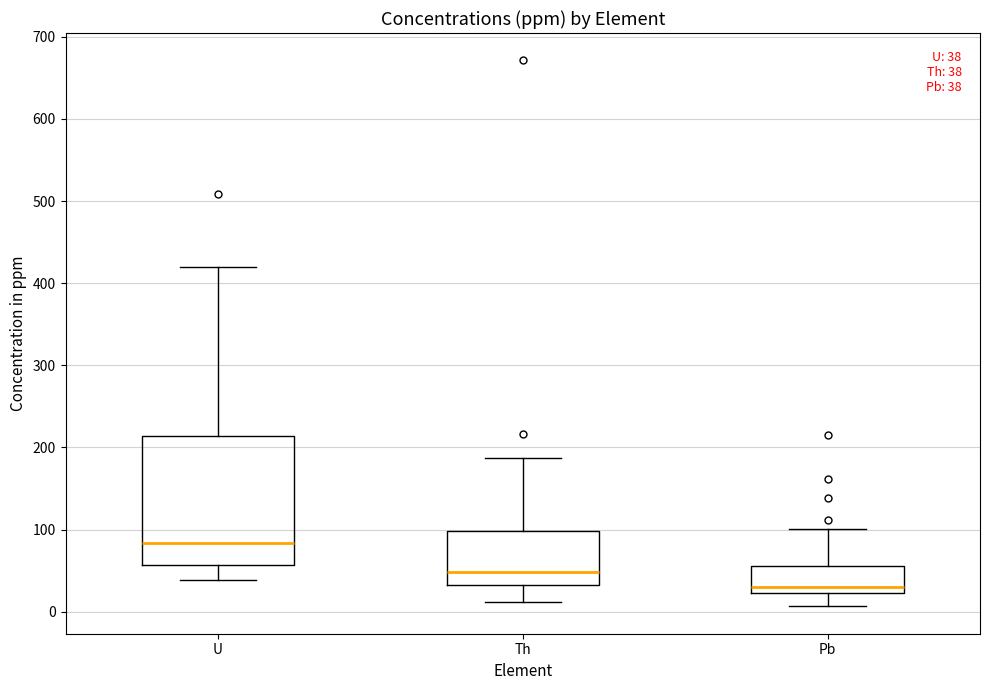

Comparing the boxes themselves (not the whiskers), which one is the tallest?

U